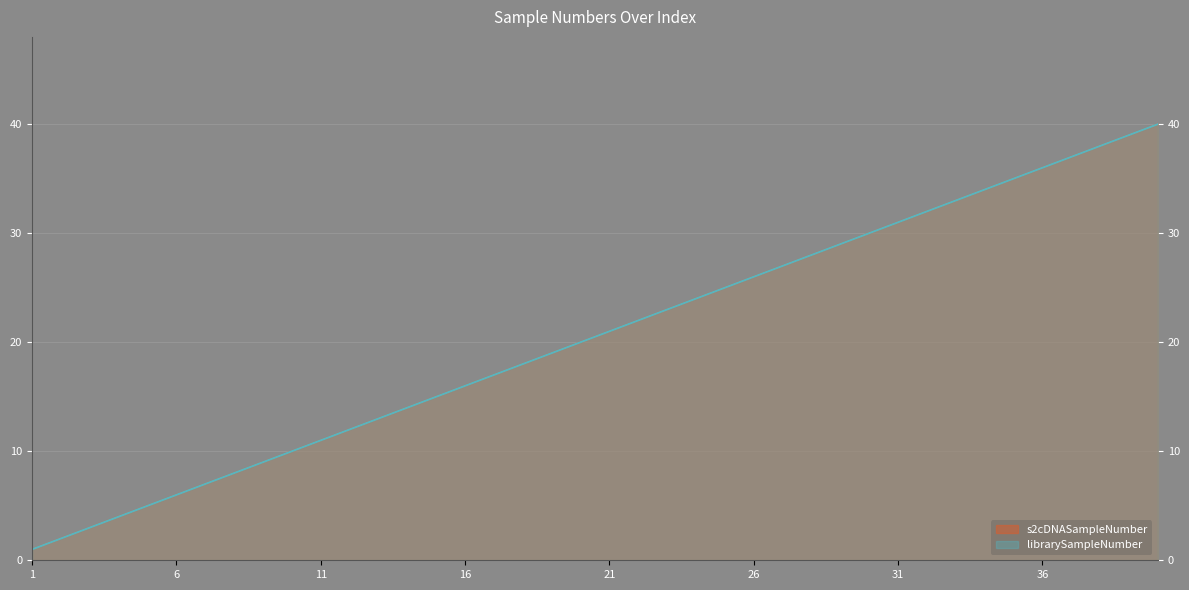

What is the value of the librarySampleNumber point at the 38th from the left?

38